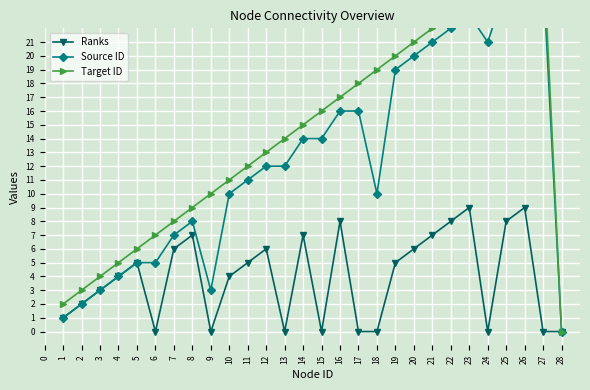

True or false: Ranks has a value of 8 at 22.

True